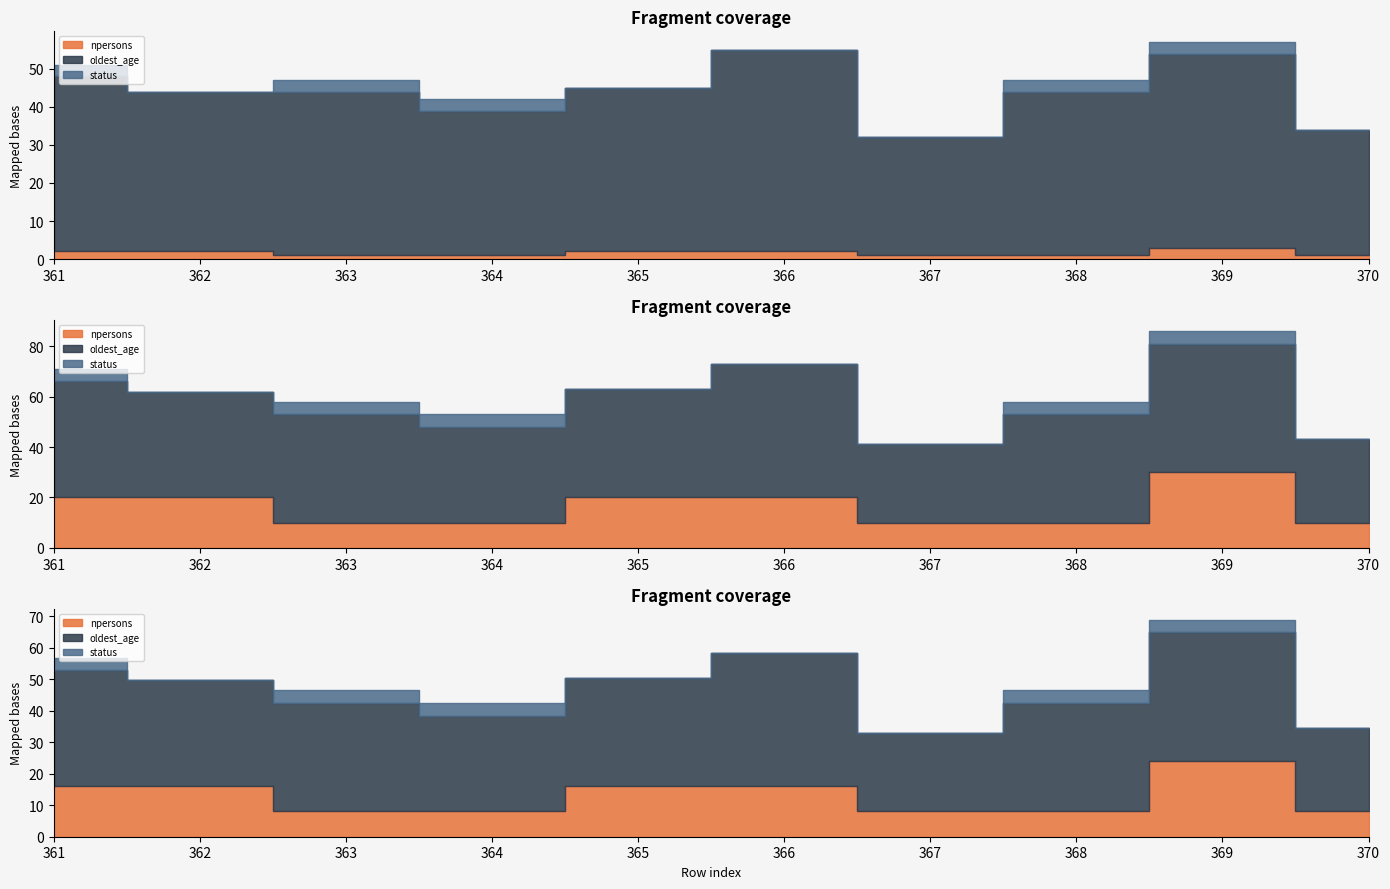

Is the value of oldest_age at 363 greater than the value of npersons at 370?

Yes